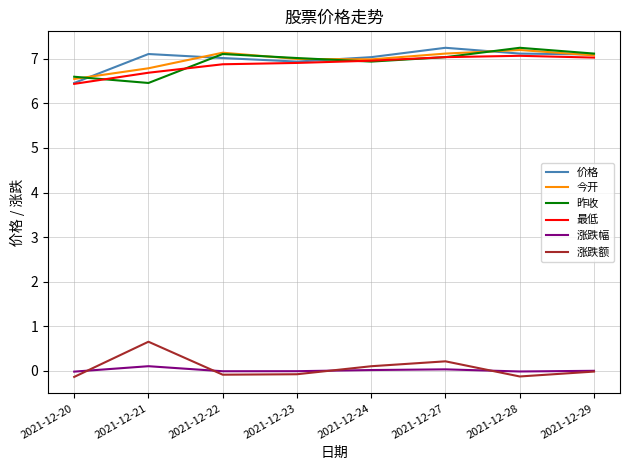

What is the highest value of the 最低 series?

7.1